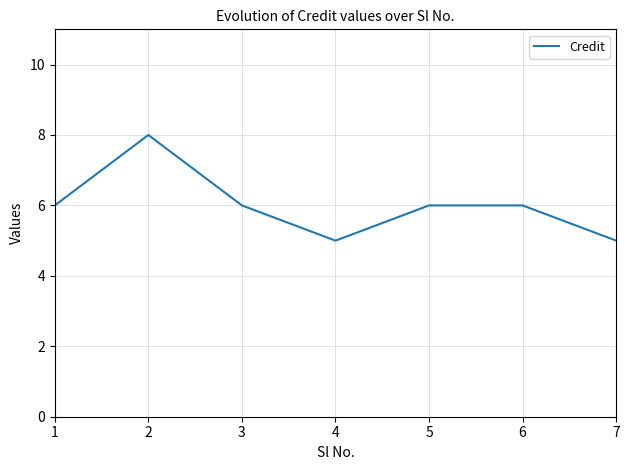

What is the sum of all values?

42